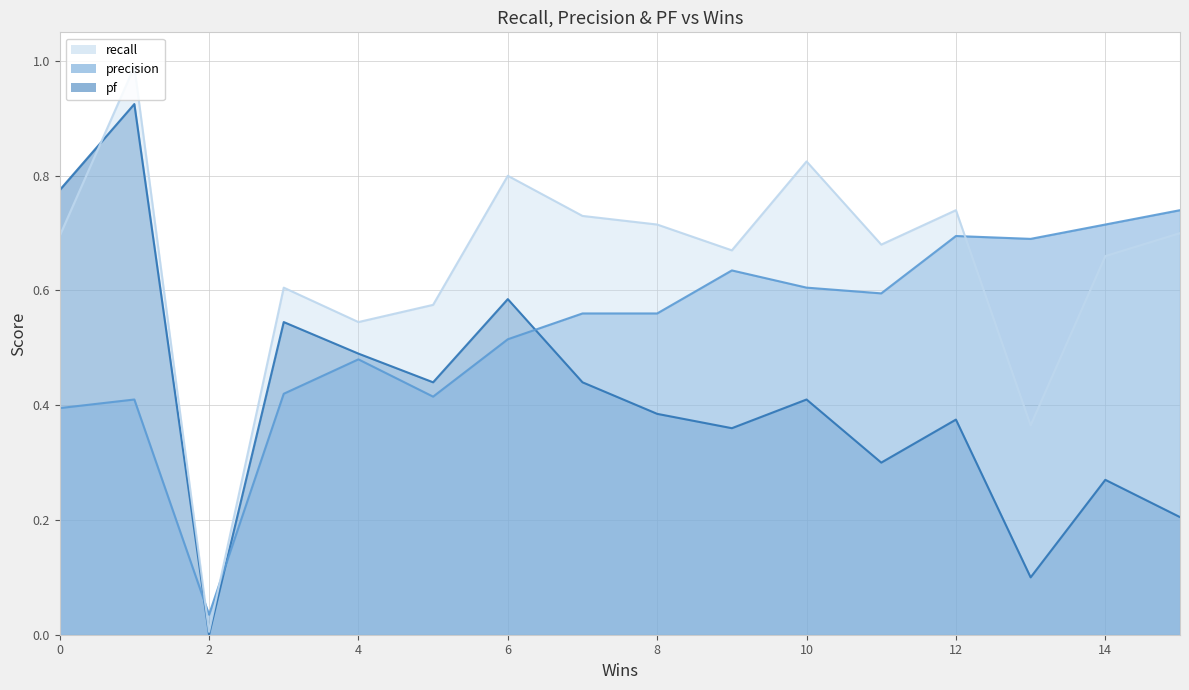

Which series ends up on top after the final intersection of recall and pf?

recall